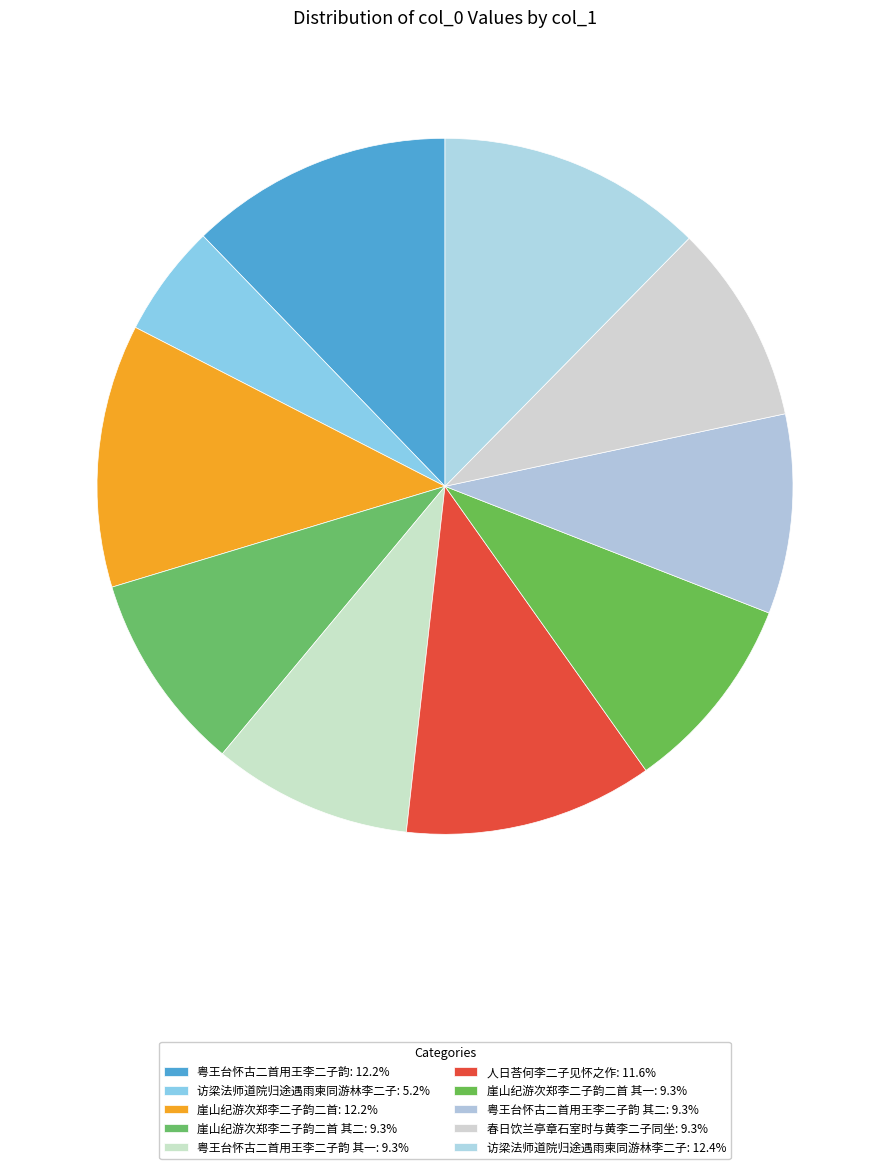

How many slices are in this pie chart?

10